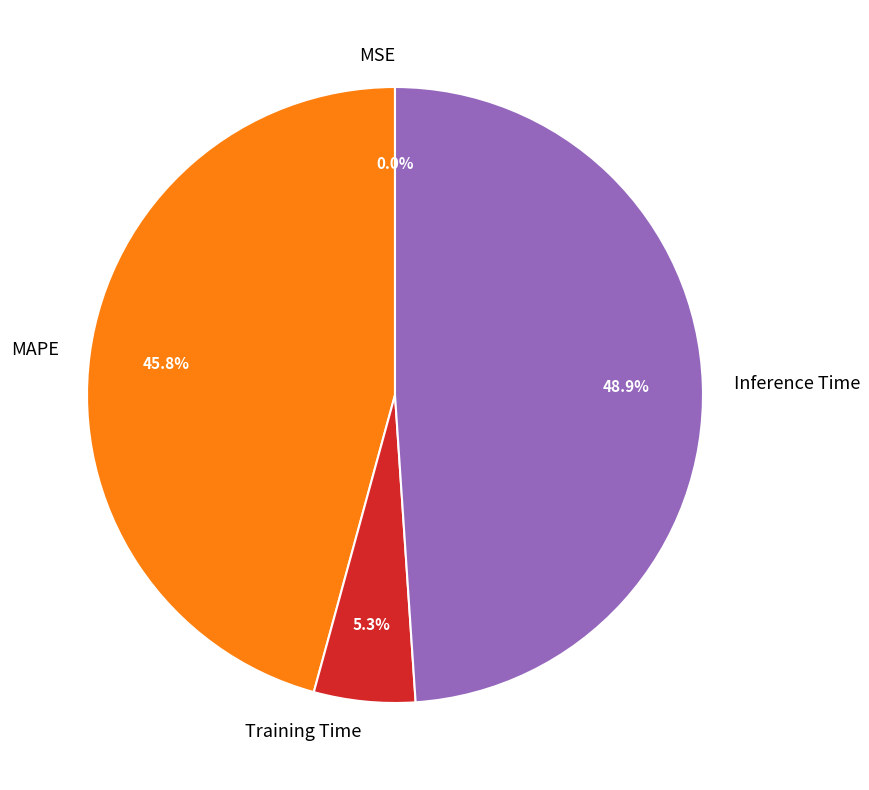

Is there a majority slice in this chart?

No